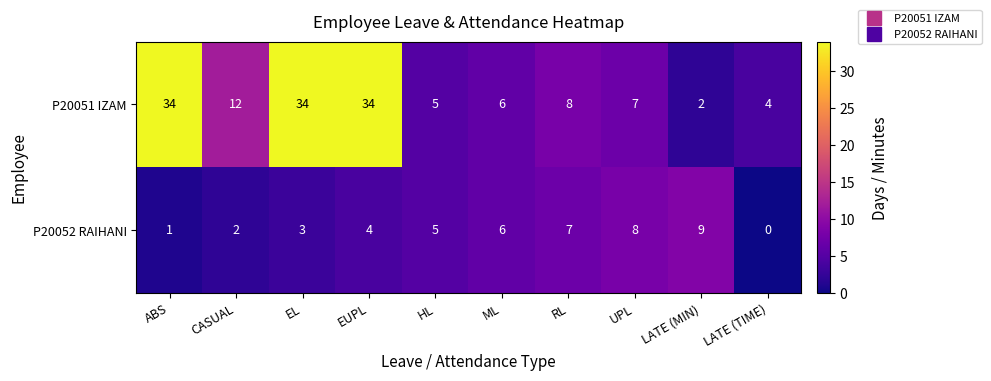

True or false: P20051 IZAM has a value of 8 at RL.

True